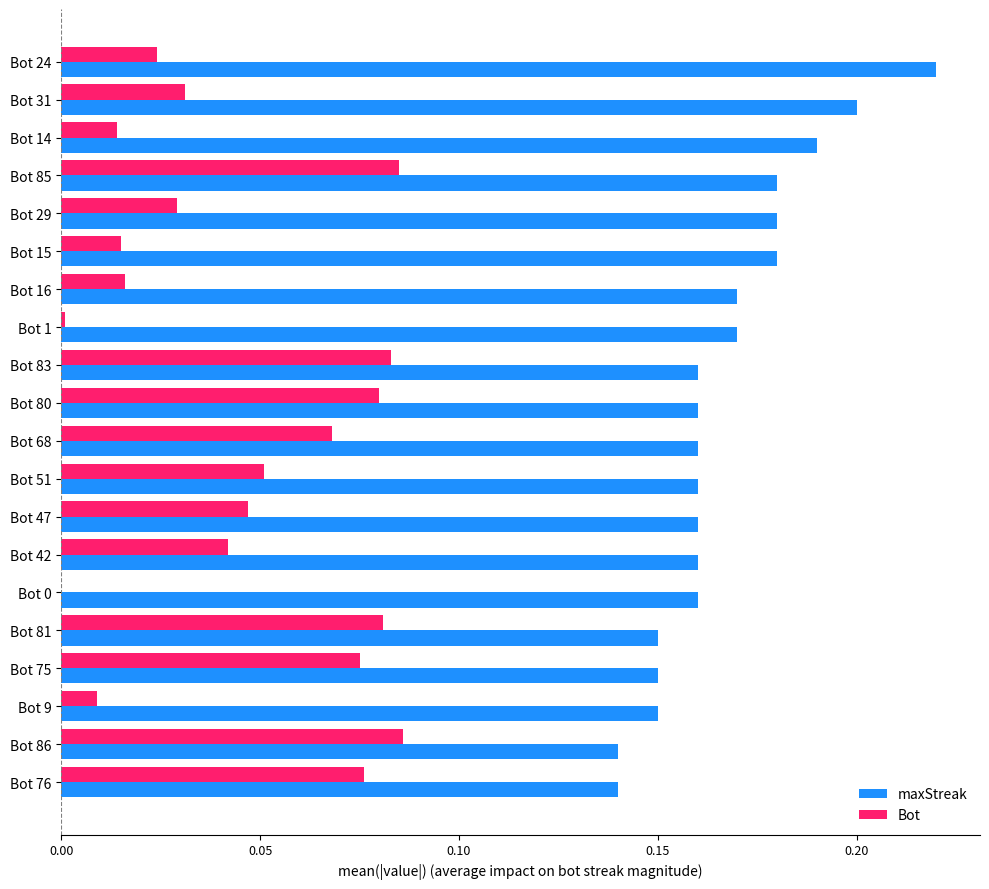

Which category has the highest value in the maxStreak series?

Bot 24